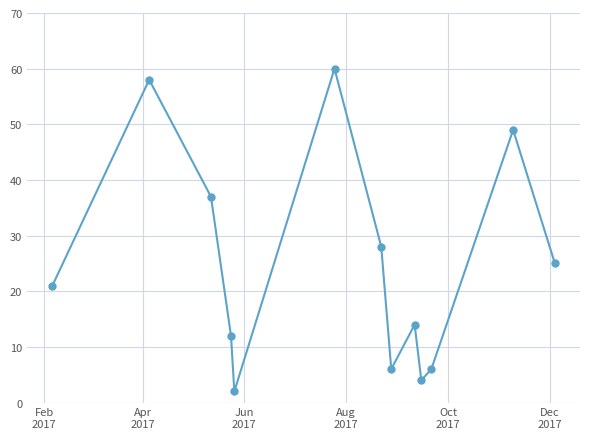

What is the maximum value shown in the chart?

60